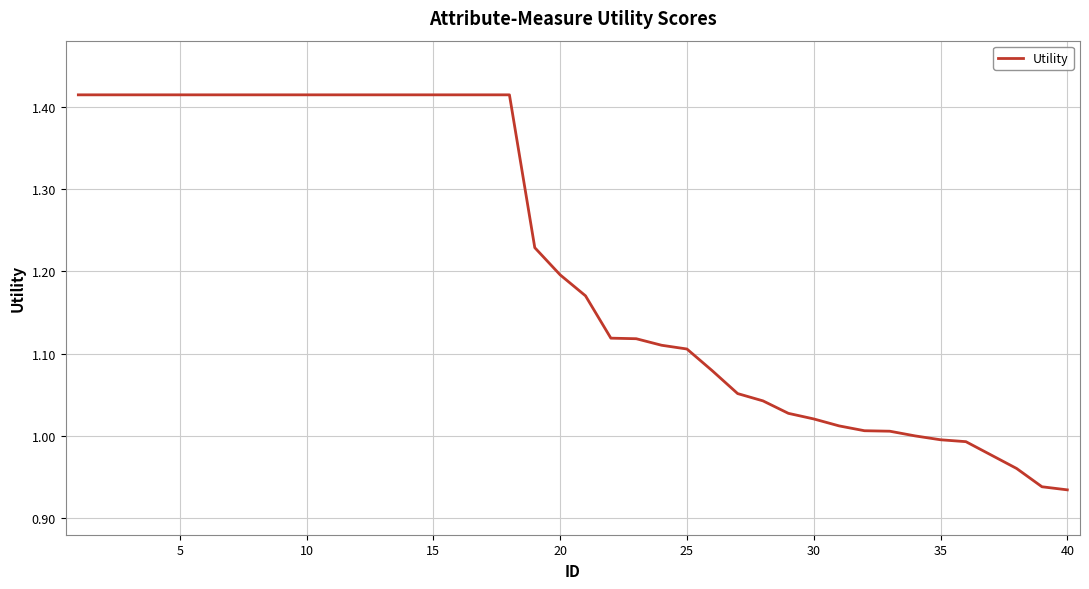

What is the difference between the maximum and minimum values?

0.5